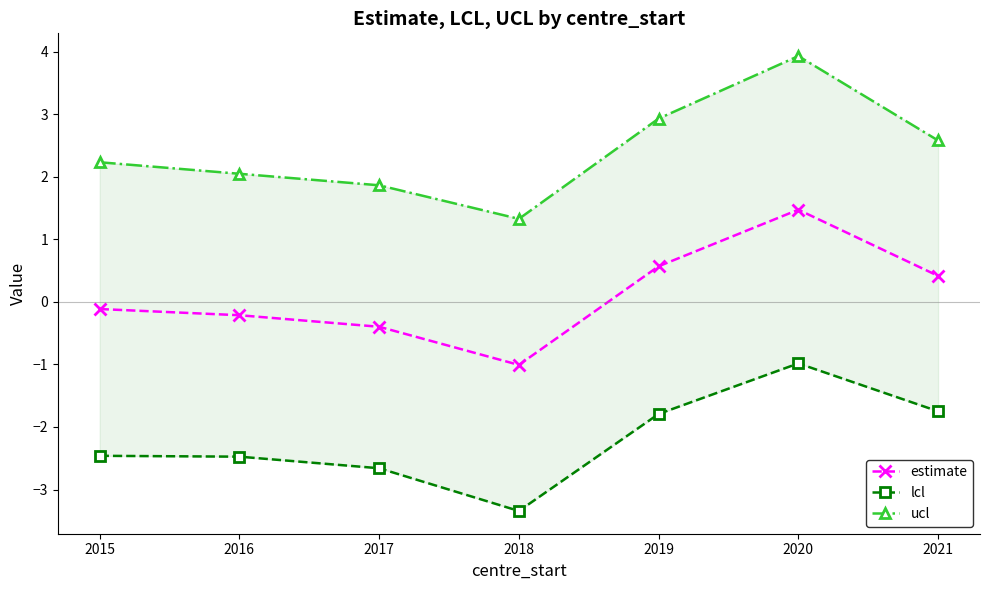

What is the sum of the lcl values at 2017 and 2018?

-6.0